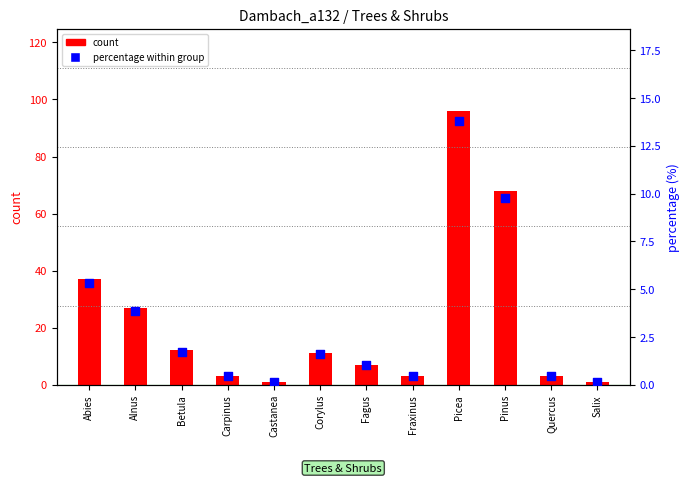

Which series has the widest spread of Y values?

count